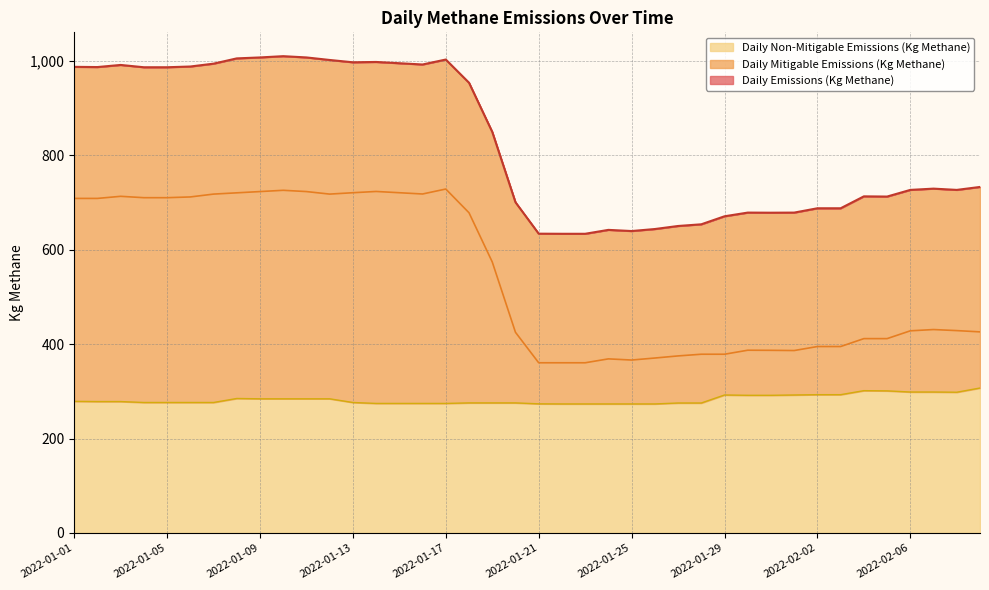

What is the difference between the highest and lowest values at 2022-01-15?

720.6